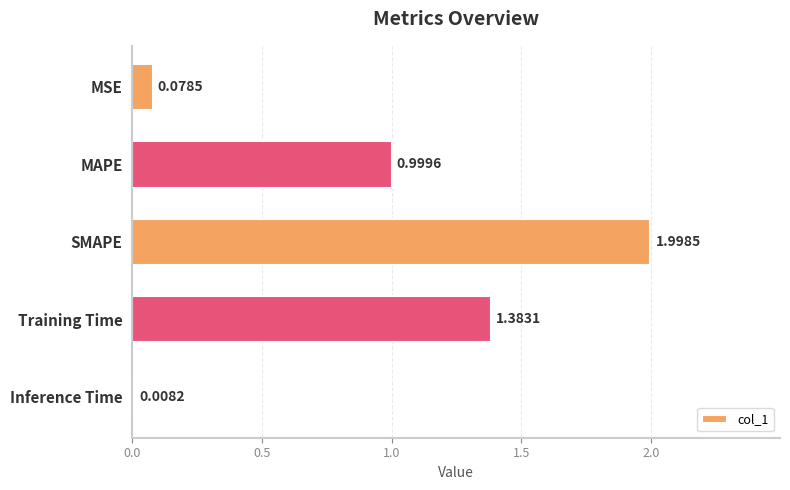

Which has a higher value, Inference Time or MSE?

MSE